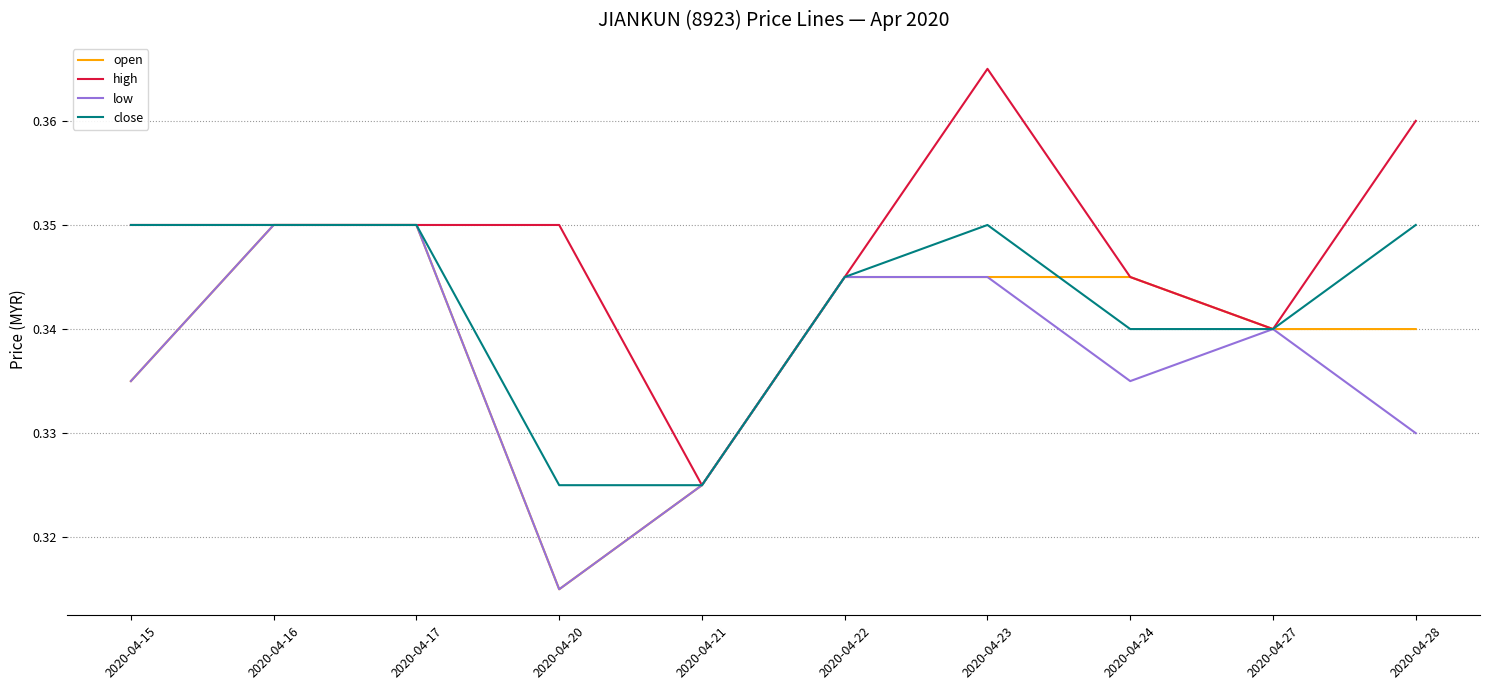

Which category has the highest value in the high series?

2020-04-23